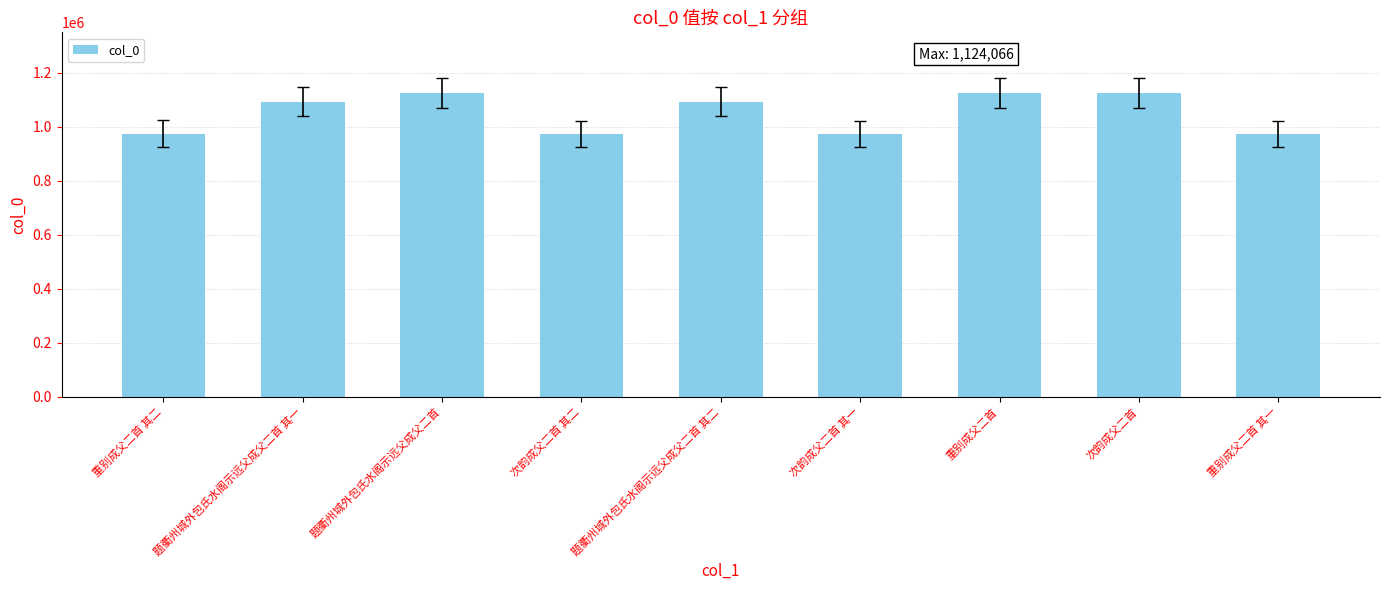

What is the difference between the maximum and minimum values?

152846